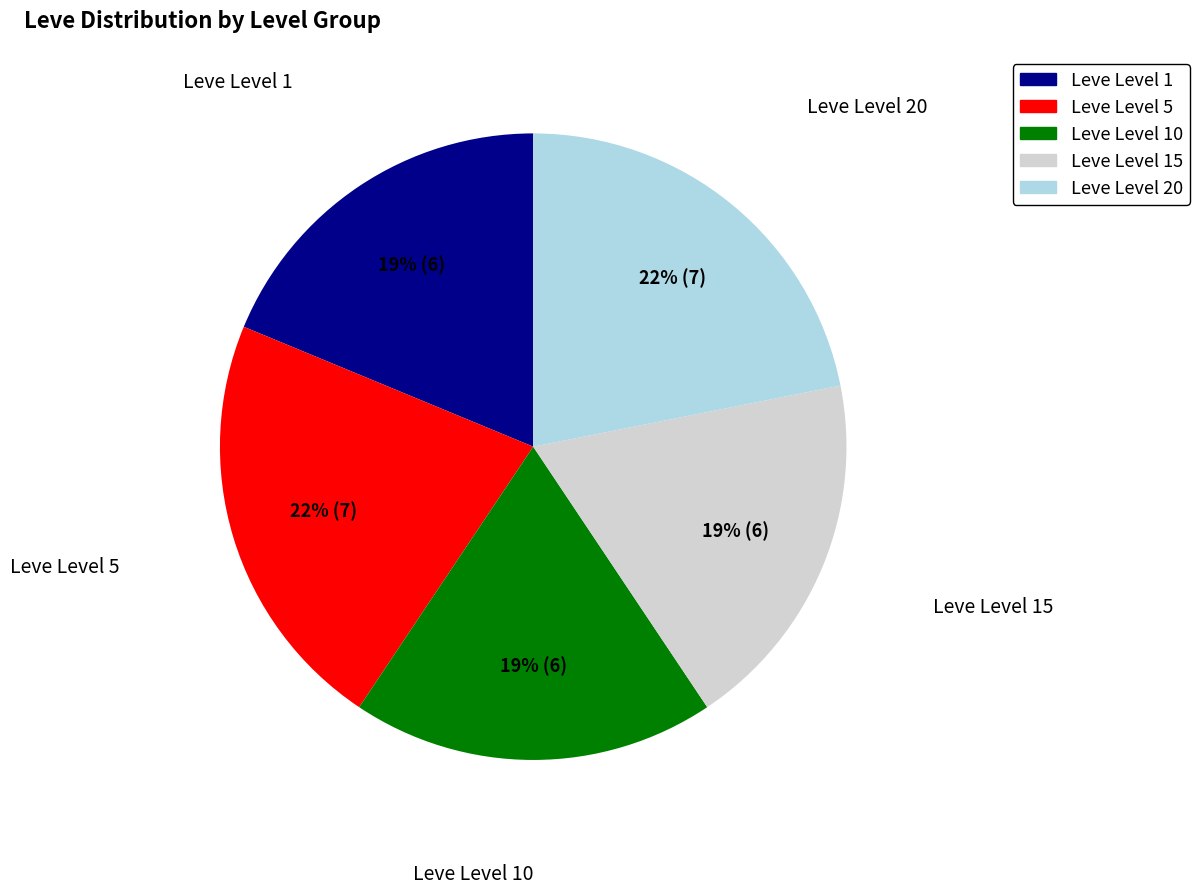

Is there any slice that represents more than half of the pie?

No